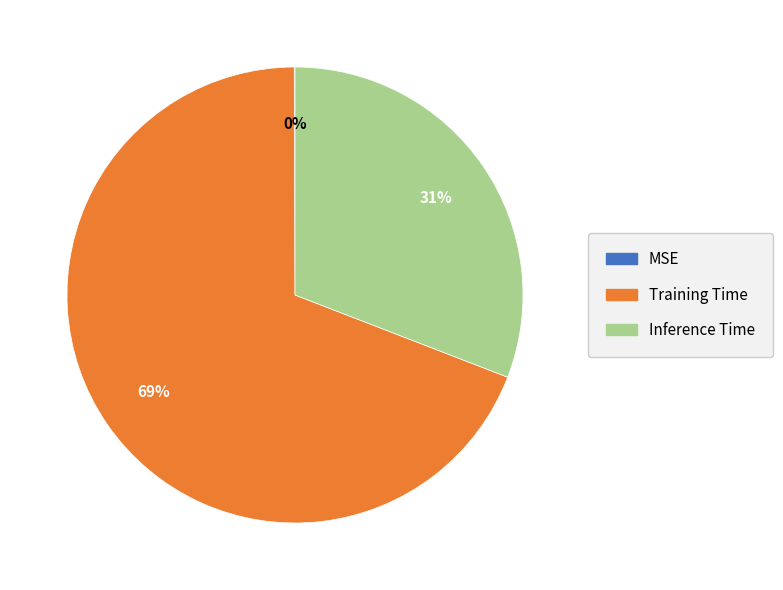

Is there a majority slice in this chart?

Yes